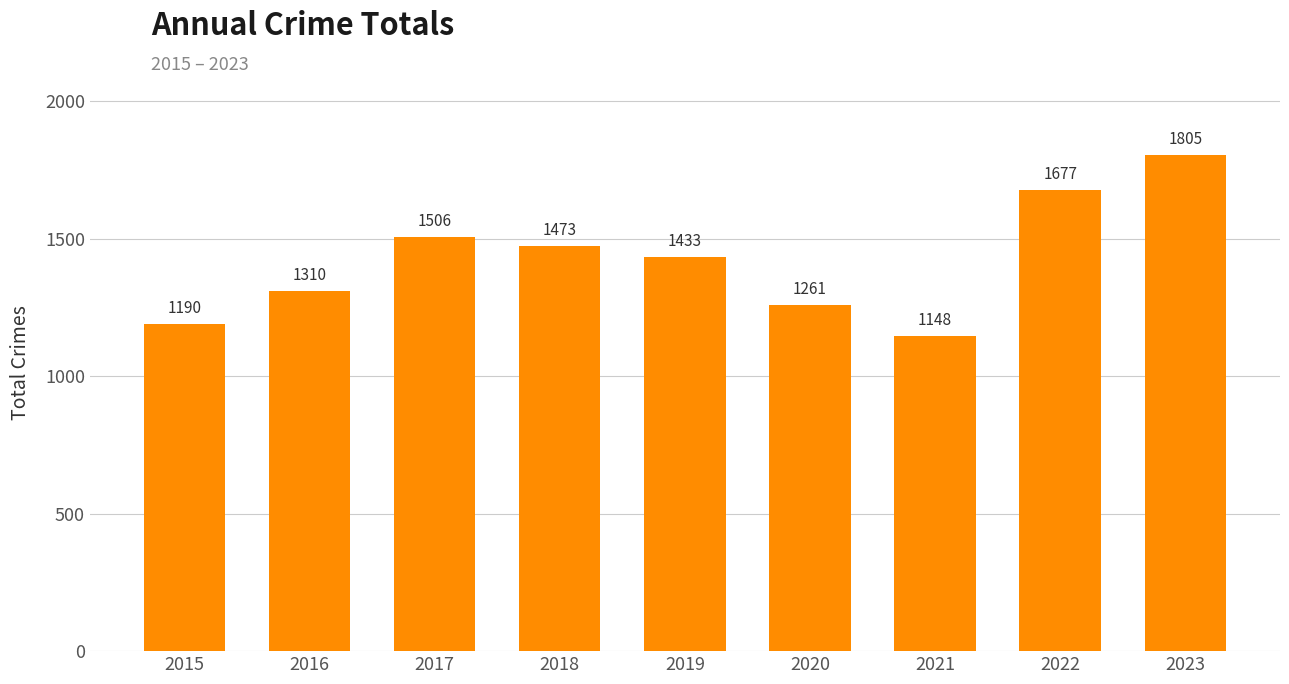

Which label corresponds to the largest value in the chart?

2023